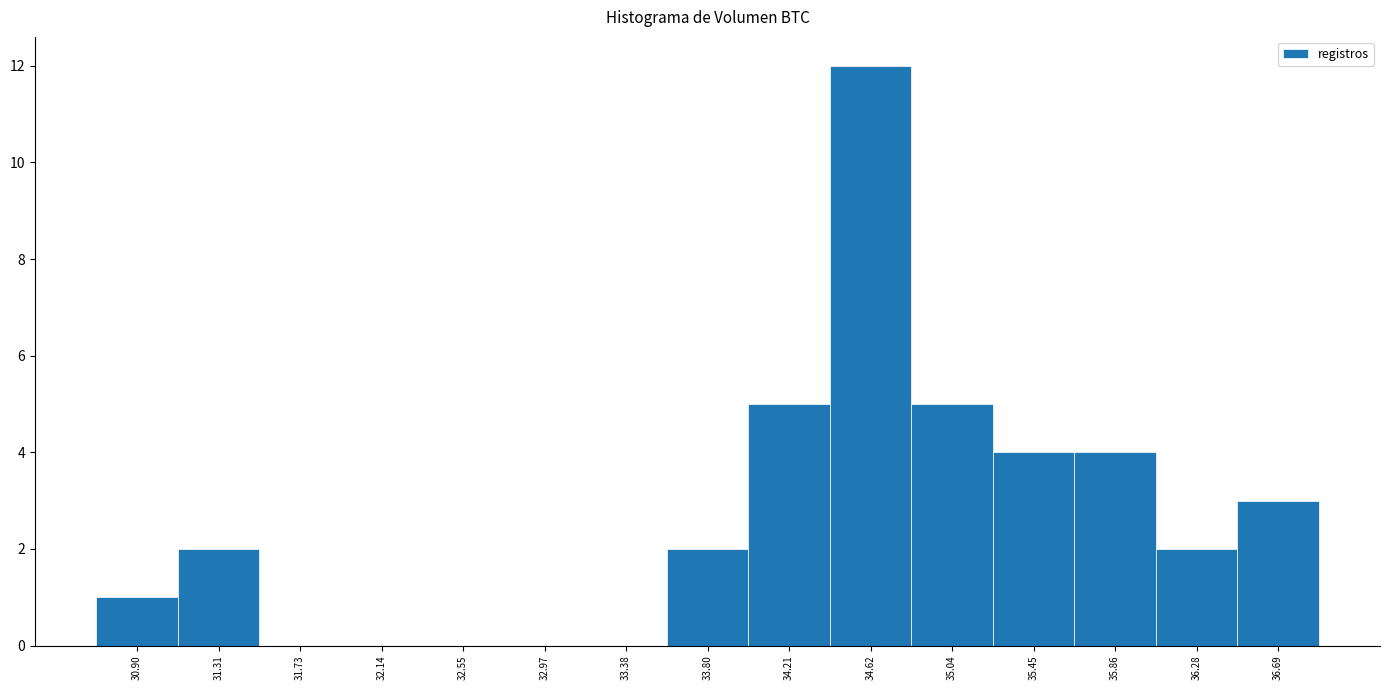

Reading left to right, list every bar in this chart as the range it spans on the x-axis followed by its height. Neither the bar edges nor the heights are printed on the chart, so give them approximately, as read against the axes.

30.70 to 31.10: 1
31.10 to 31.50: 2
31.50 to 31.95: 0
31.95 to 32.35: 0
32.35 to 32.75: 0
32.75 to 33.15: 0
33.15 to 33.60: 0
33.60 to 34.00: 2
34.00 to 34.40: 5
34.40 to 34.85: 12
34.85 to 35.25: 5
35.25 to 35.65: 4
35.65 to 36.05: 4
36.05 to 36.50: 2
36.50 to 36.90: 3